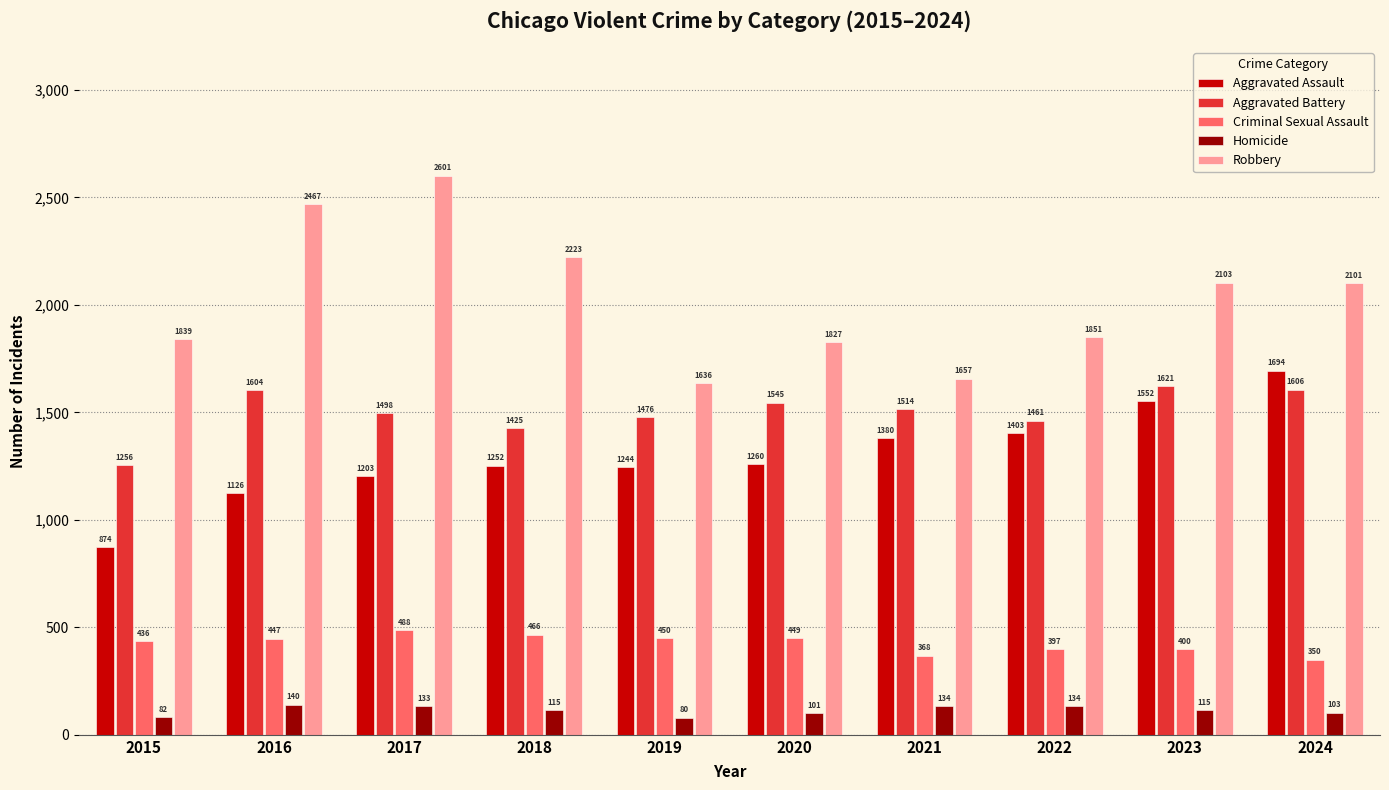

What is the highest value of the Robbery series?

2601